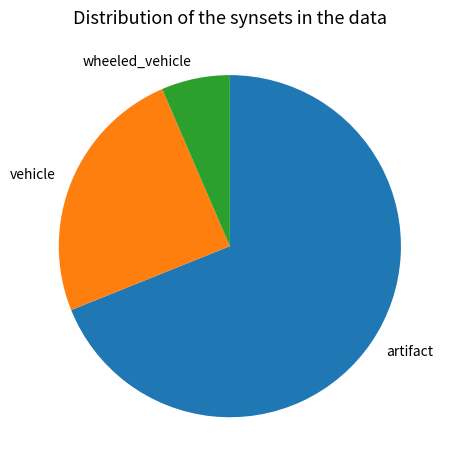

Do vehicle and artifact together represent more than half of the pie?

Yes